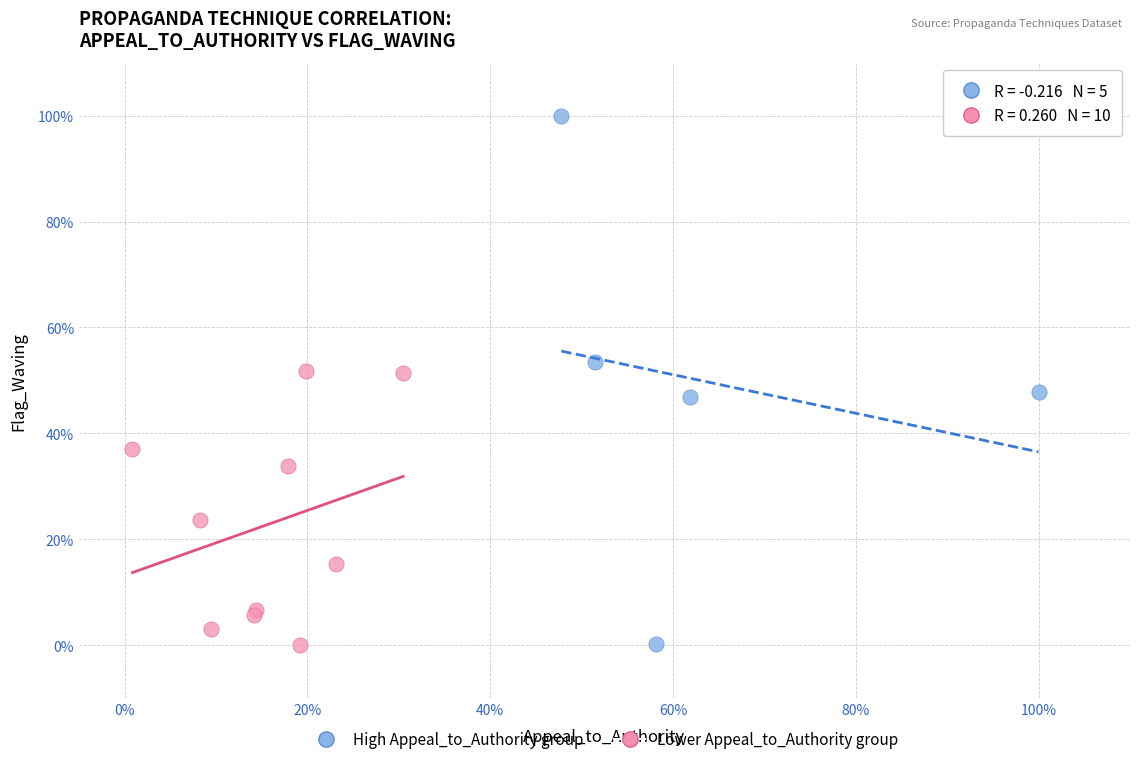

Which series contains the highest Y value?

High Appeal_to_Authority group